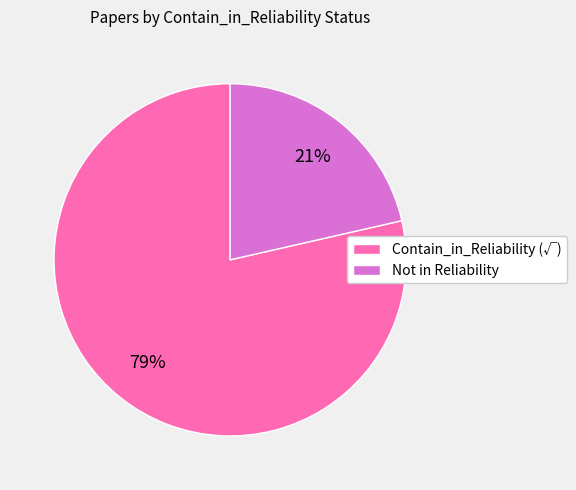

What percentage is the Not in Reliability slice, to the nearest percent?

21%